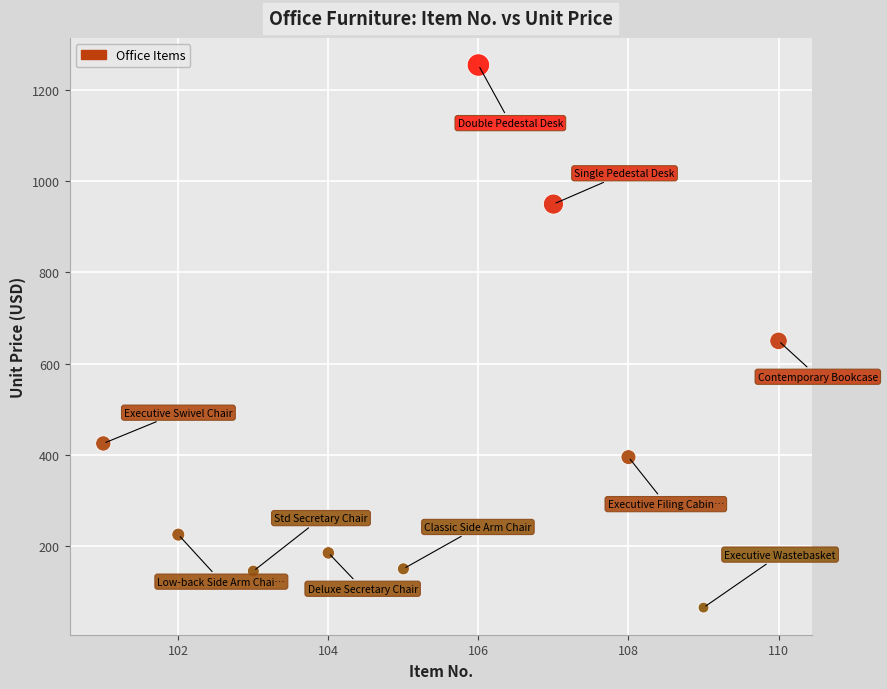

What is the range of Y values (max minus min)?

1190